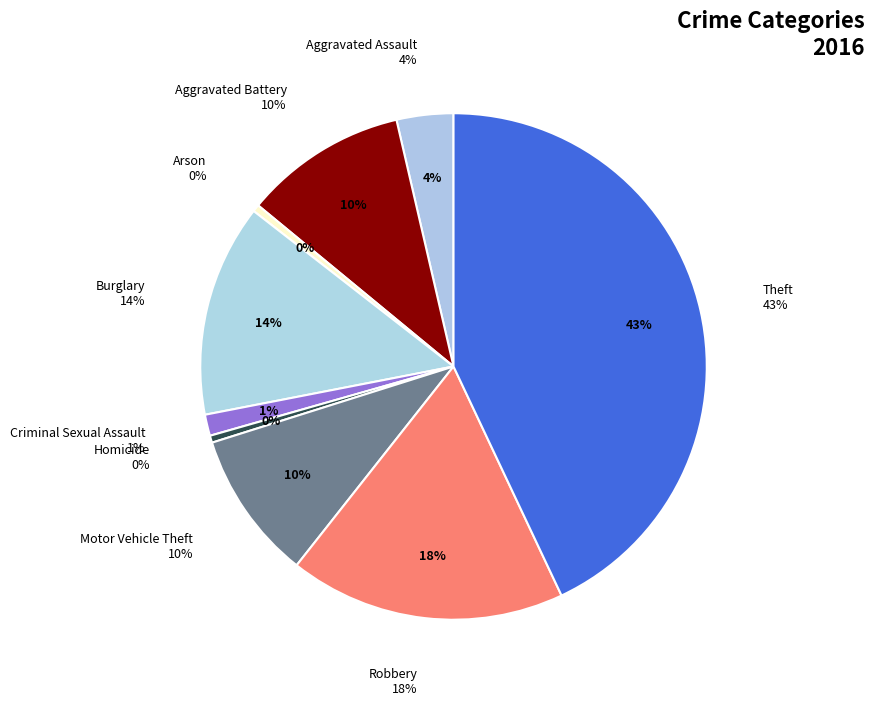

True or false: Robbery accounts for 18% of the total.

True